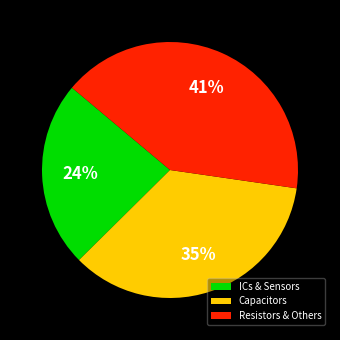

The ICs & Sensors slice represents 16% of the pie. True or false?

False